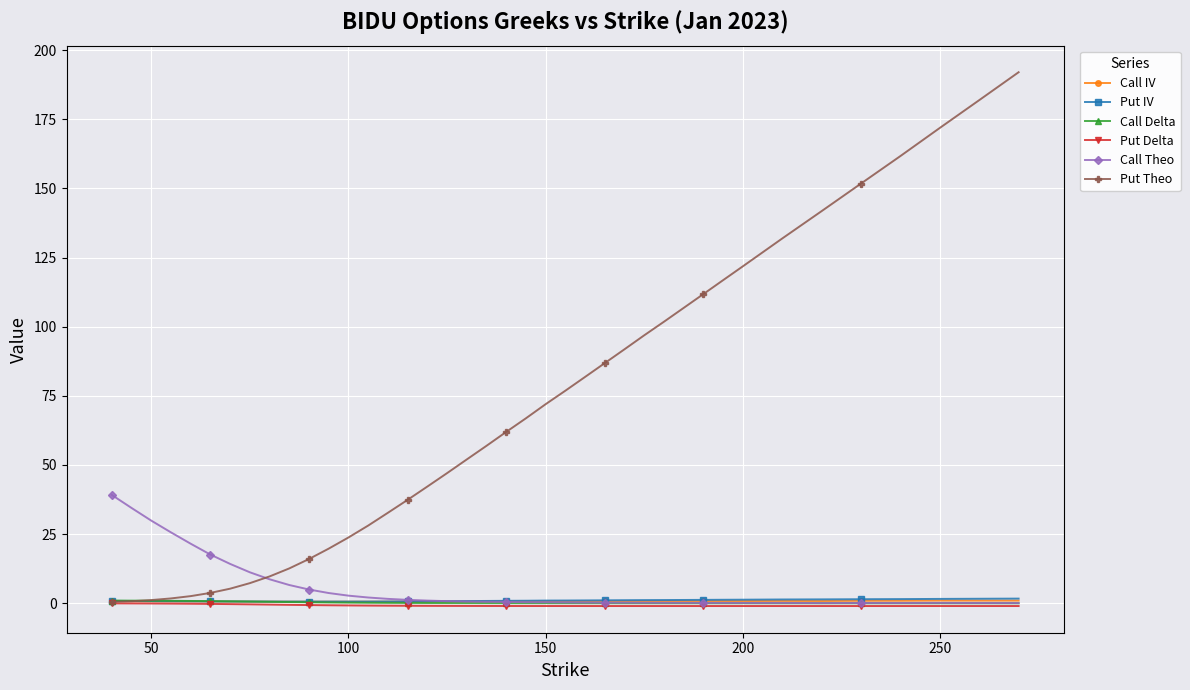

Which series has the widest spread of values?

Put Theo